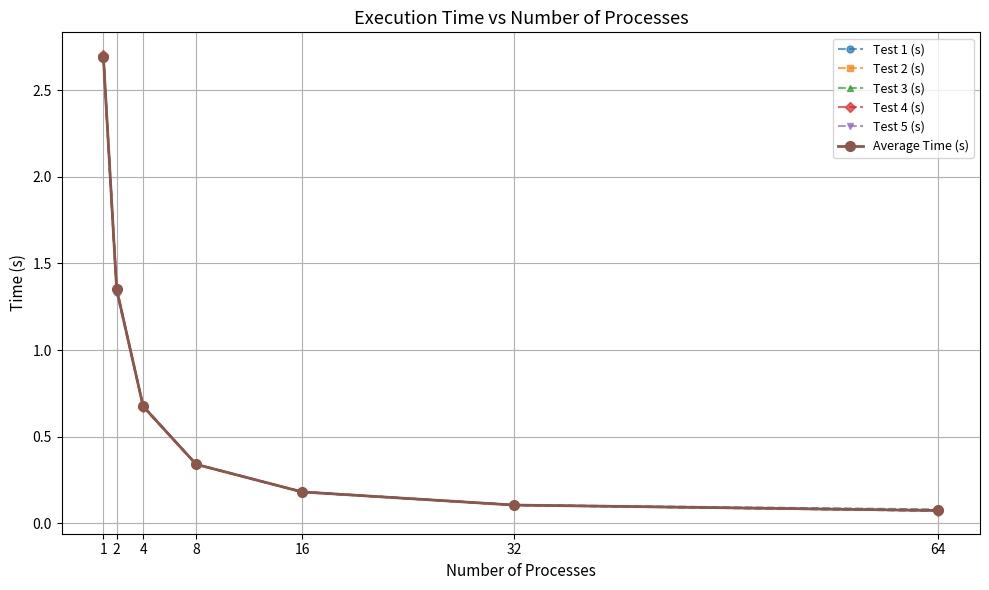

What is the lowest value of the Average Time (s) series?

0.1